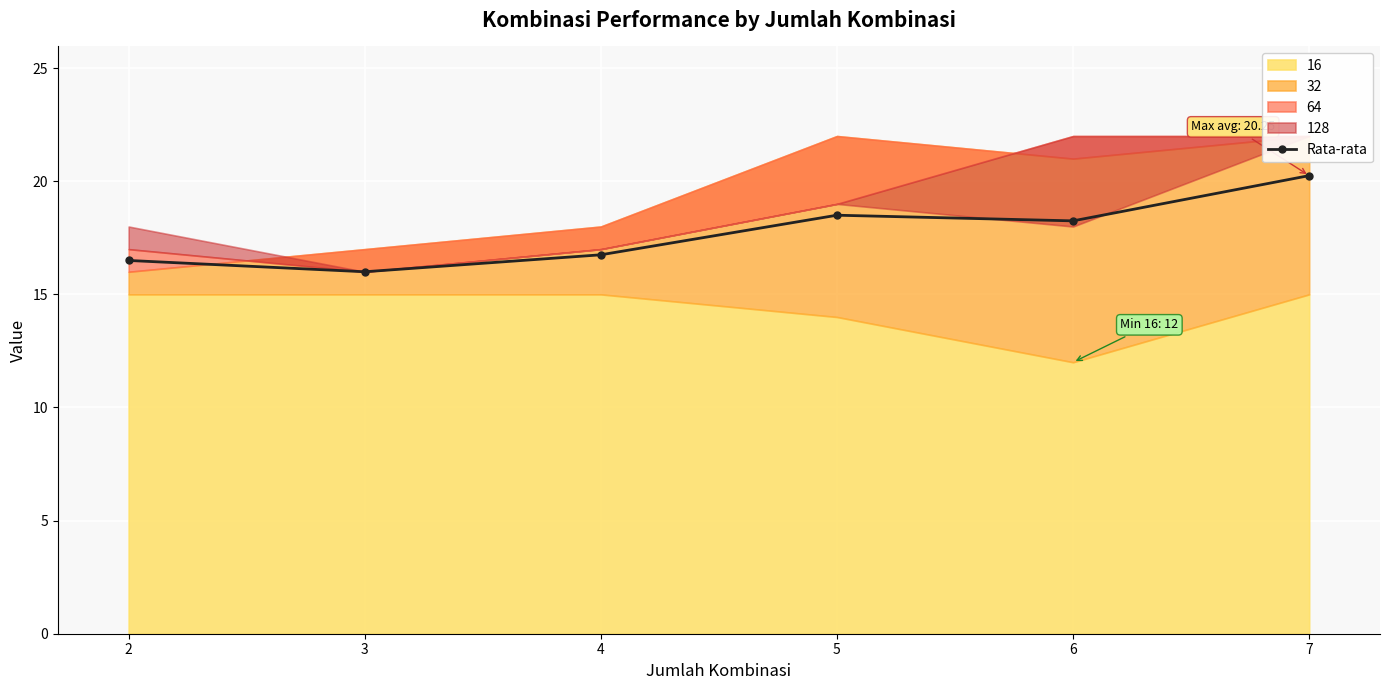

Rank the categories by value from highest to lowest.

7, 5, 6, 4, 2, 3